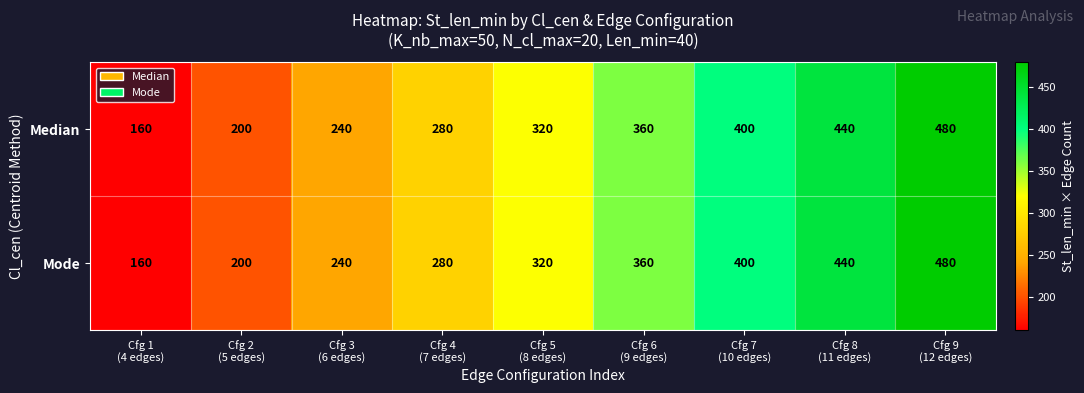

How many data points in Median are less than 320?

4